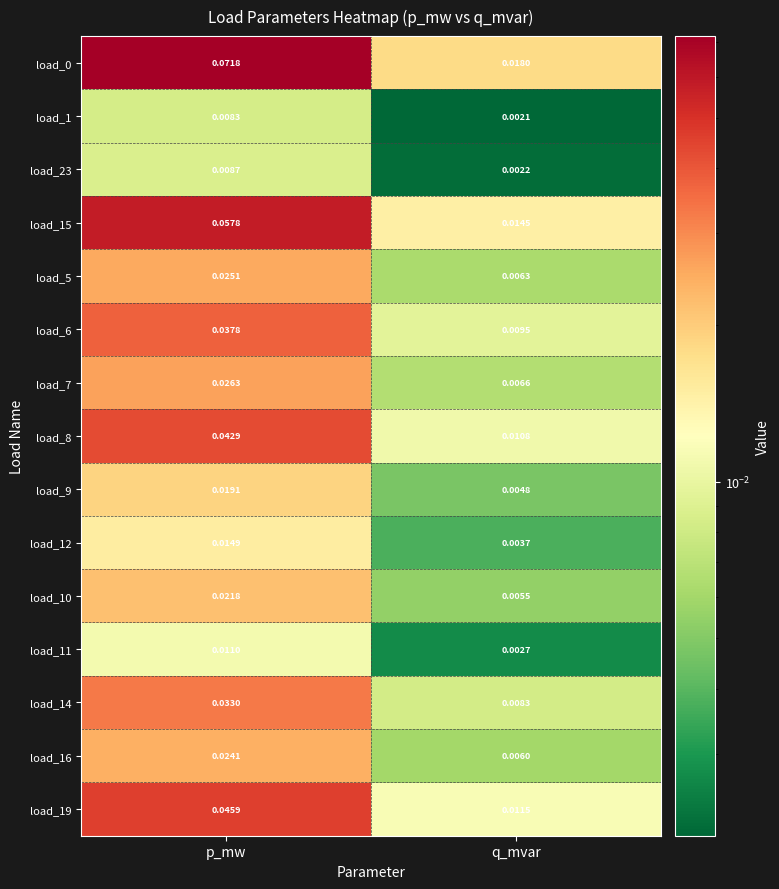

At which label is load_6 closest to 0?

q_mvar